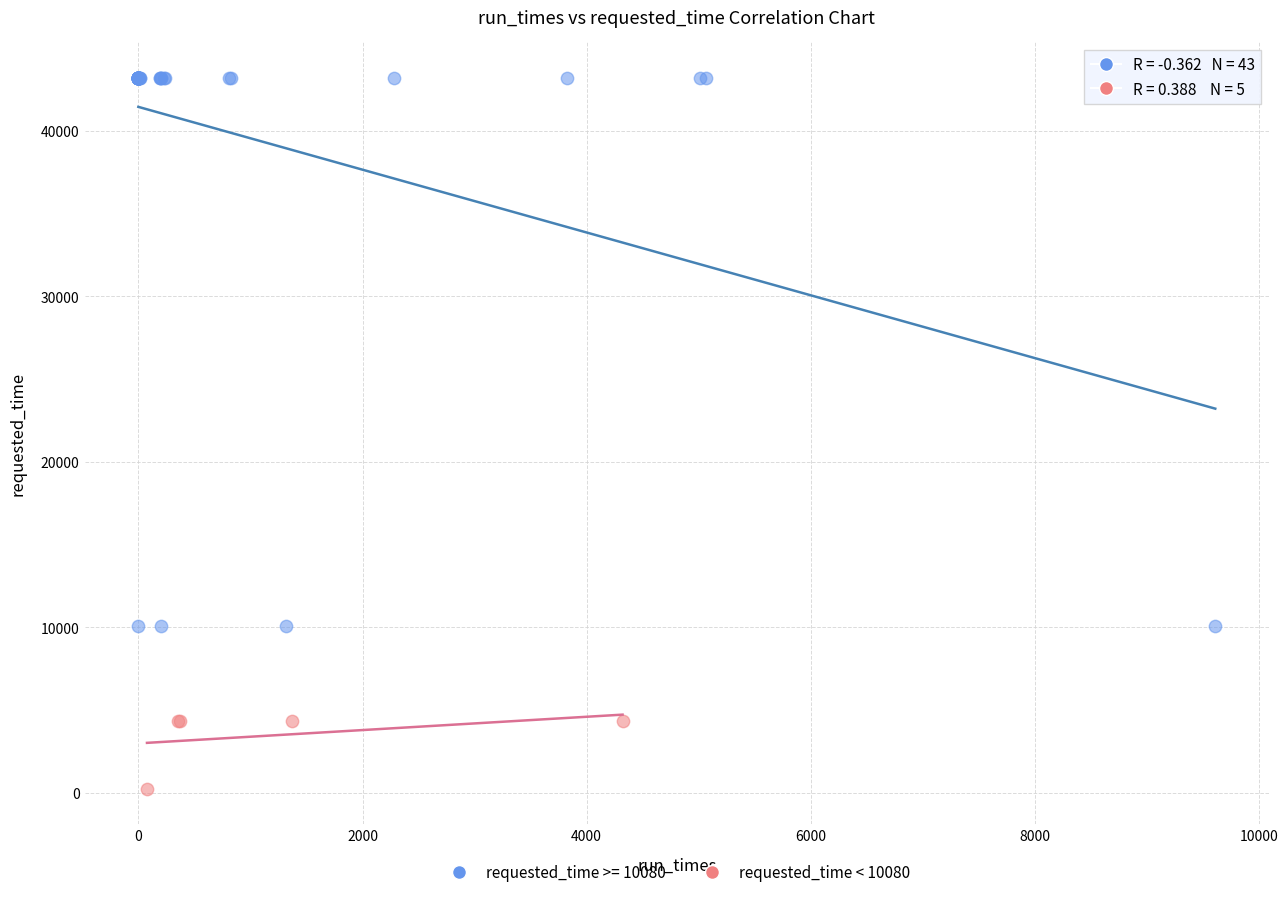

Which series has the widest spread of Y values?

requested_time >= 10080